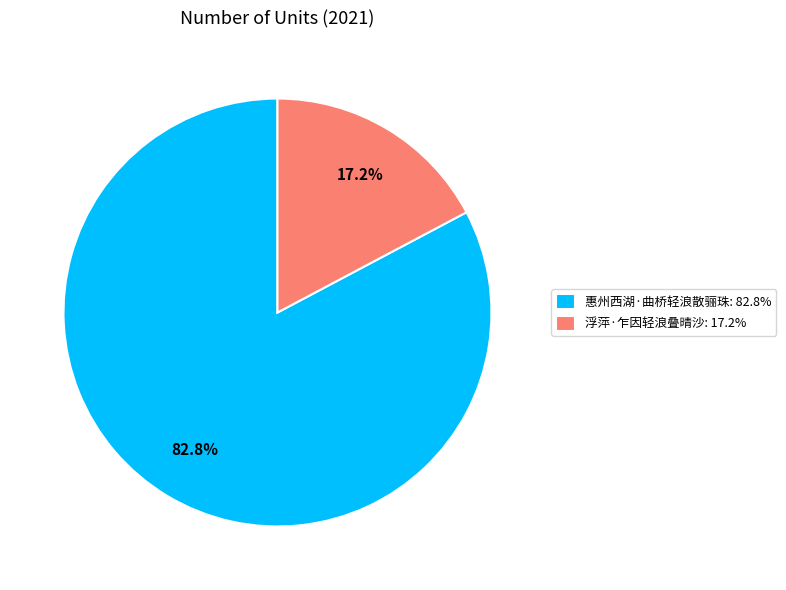

To the nearest percent, what is the difference between the largest and smallest slice percentages?

66%